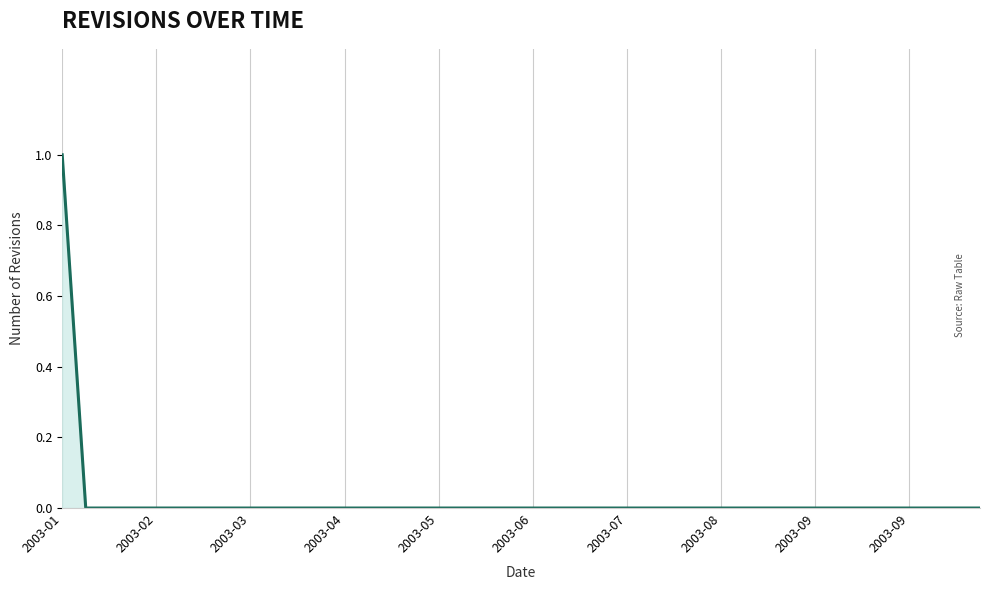

Which category has the highest value across all series?

2003-01